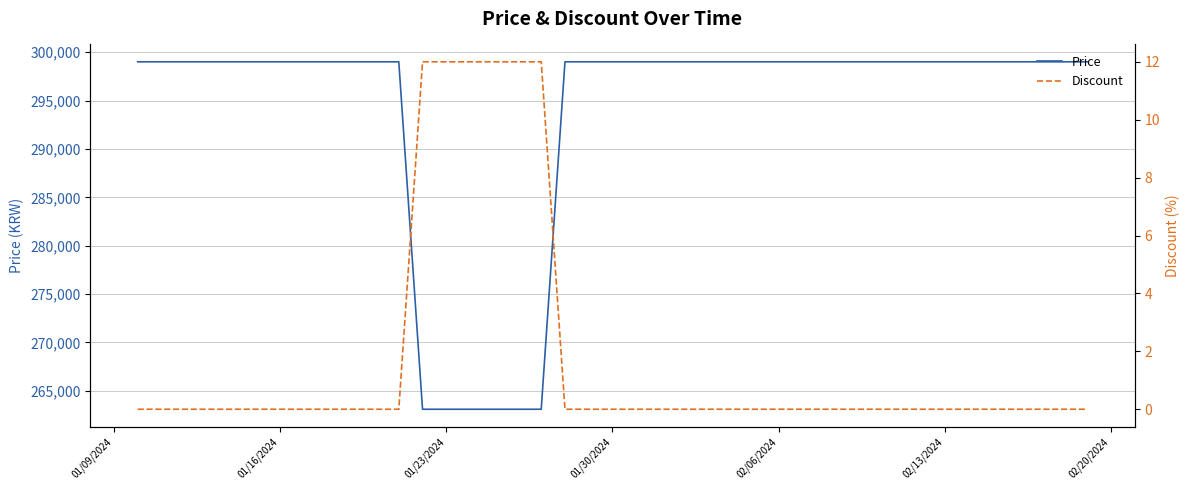

True or false: Price has more than 2 points higher than both neighbors.

False